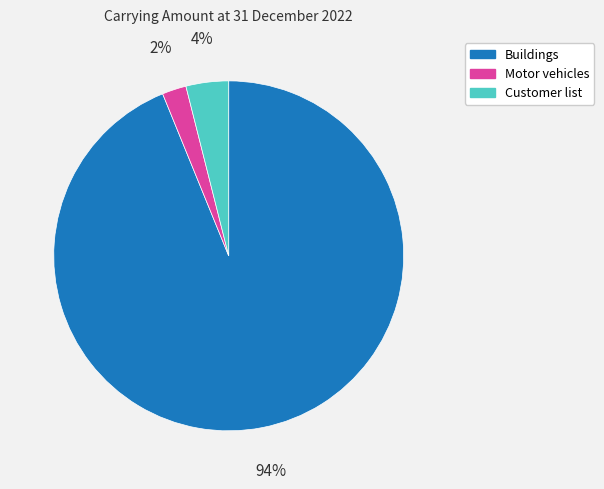

What percentage is the Buildings slice, to the nearest percent?

94%